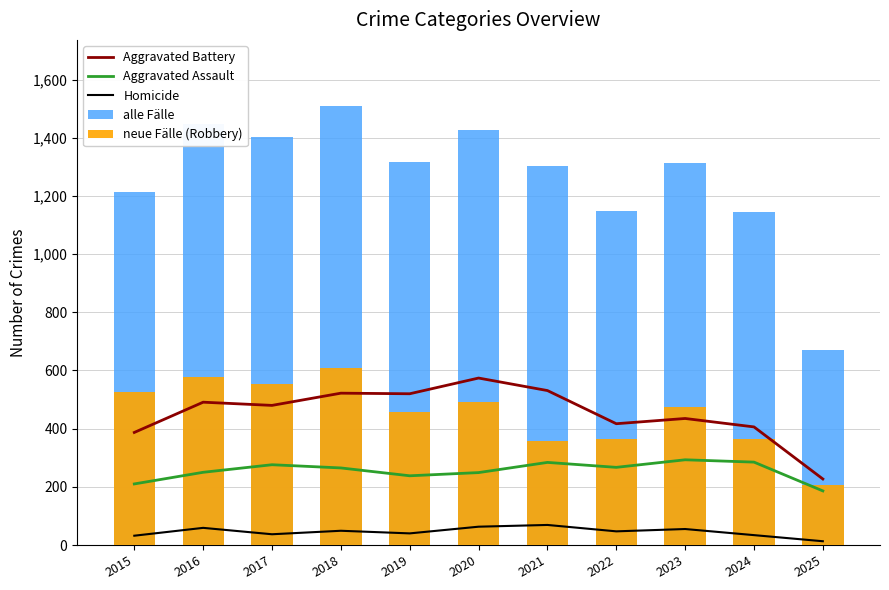

Is the value of alle Fälle at 2025 greater than the value of Aggravated Battery at 2015?

Yes